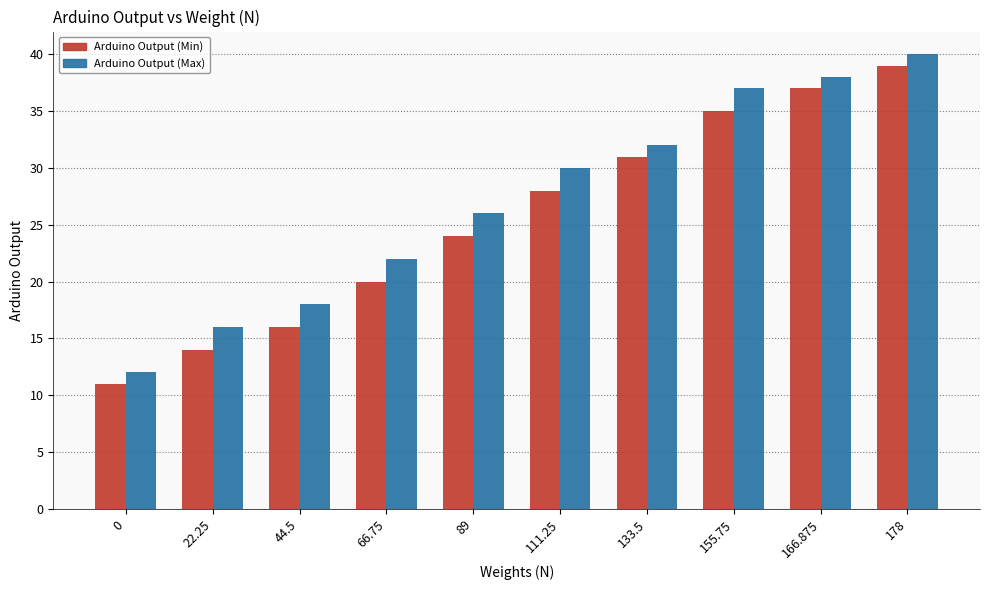

What is the maximum value for Arduino Output (Min)?

39